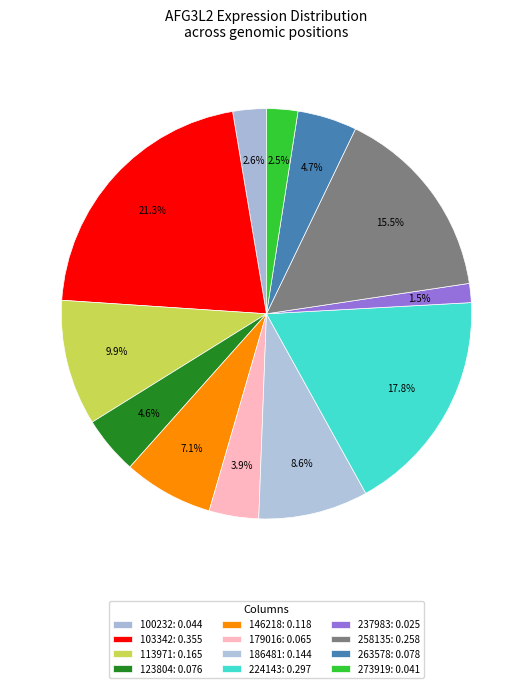

Count the number of slices in the pie.

12